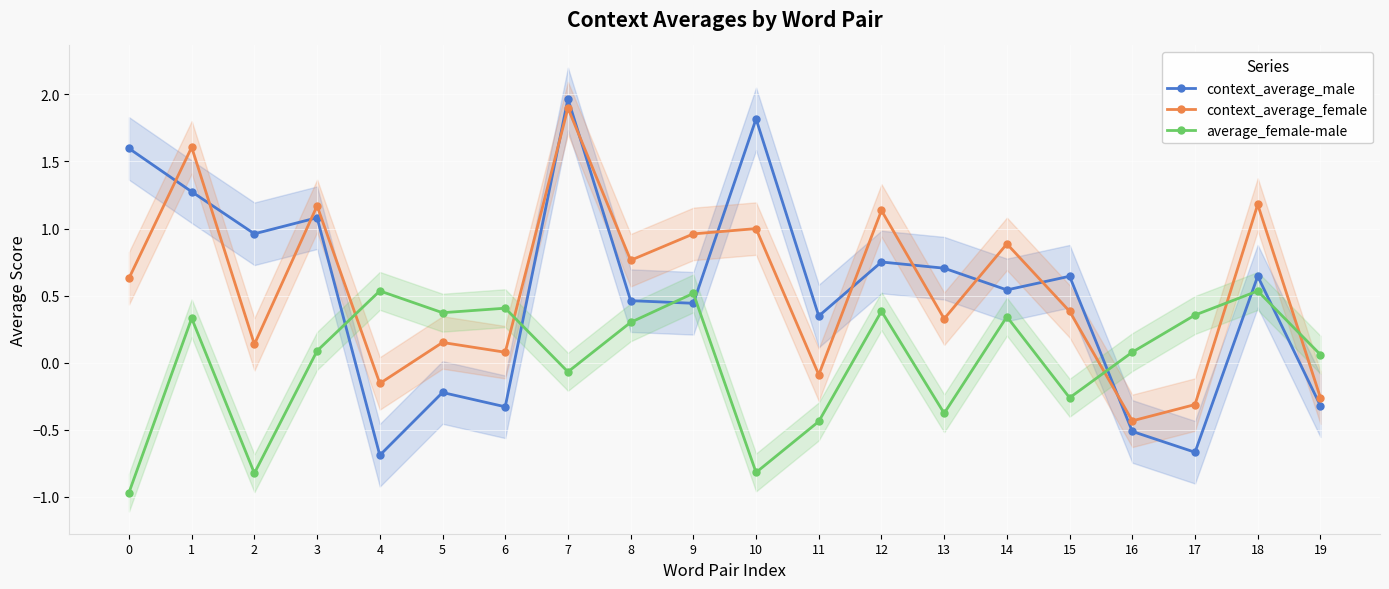

How many data points does each series have?

20